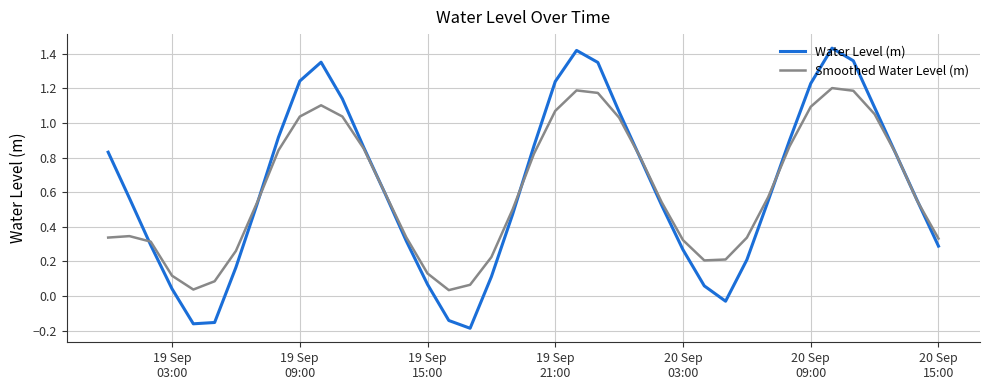

Rank the series by their maximum value, from highest to lowest.

Water Level (m), Smoothed Water Level (m)